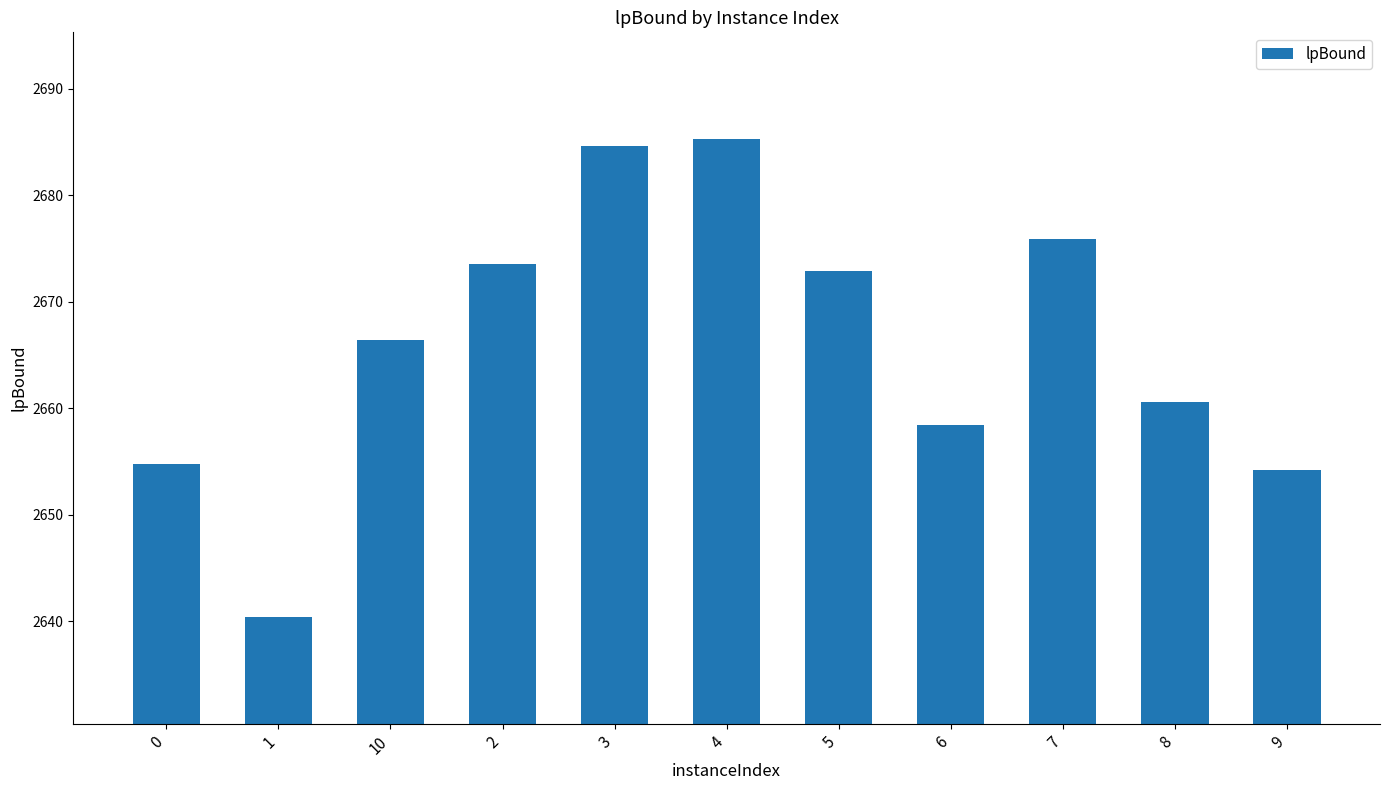

Which has a higher value, 9 or 6?

6